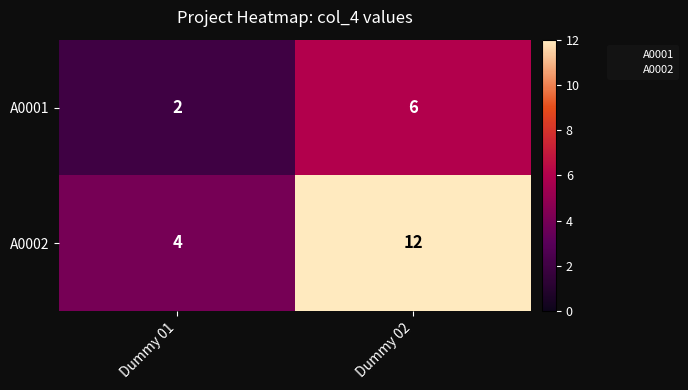

What is the total value across all series at Dummy 01?

6